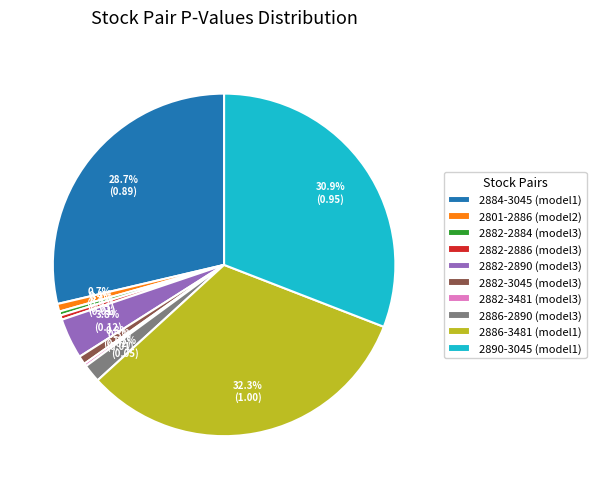

Which slice is the largest?

2886-3481 (model1)